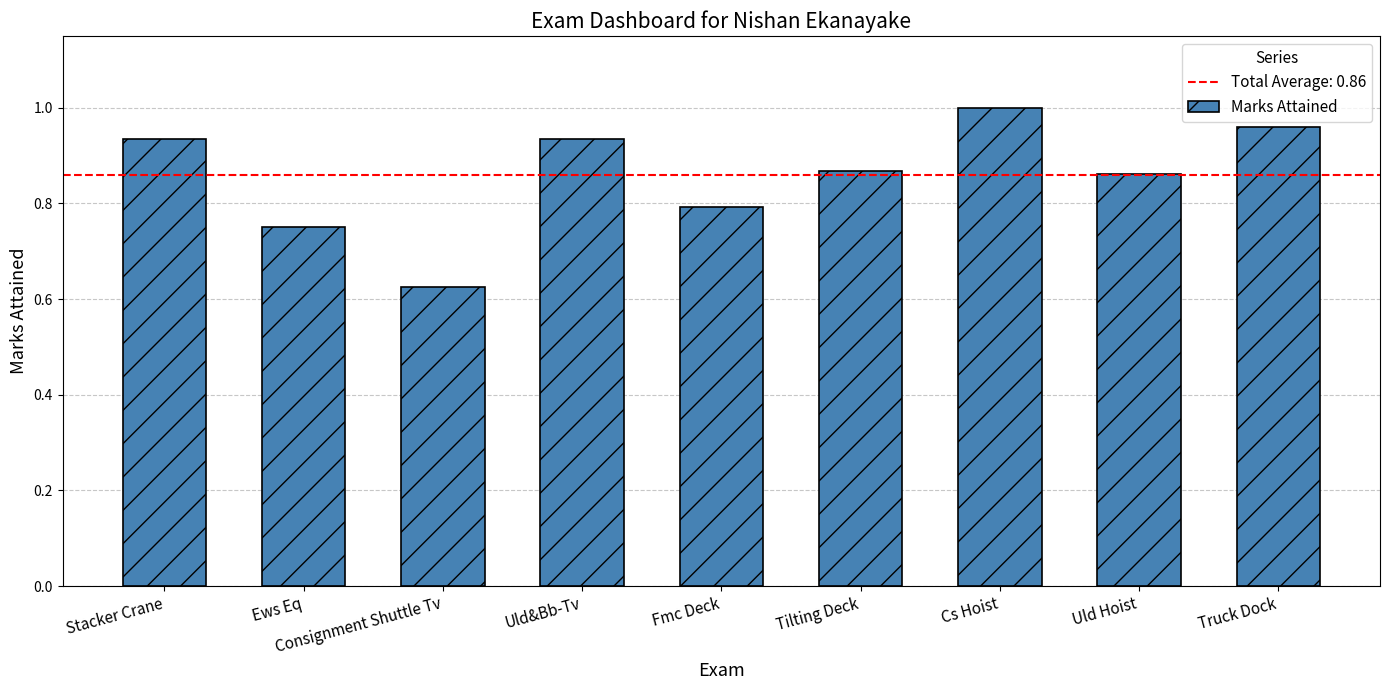

The chart shows a value of 0.2 at Ews Eq. True or false?

False